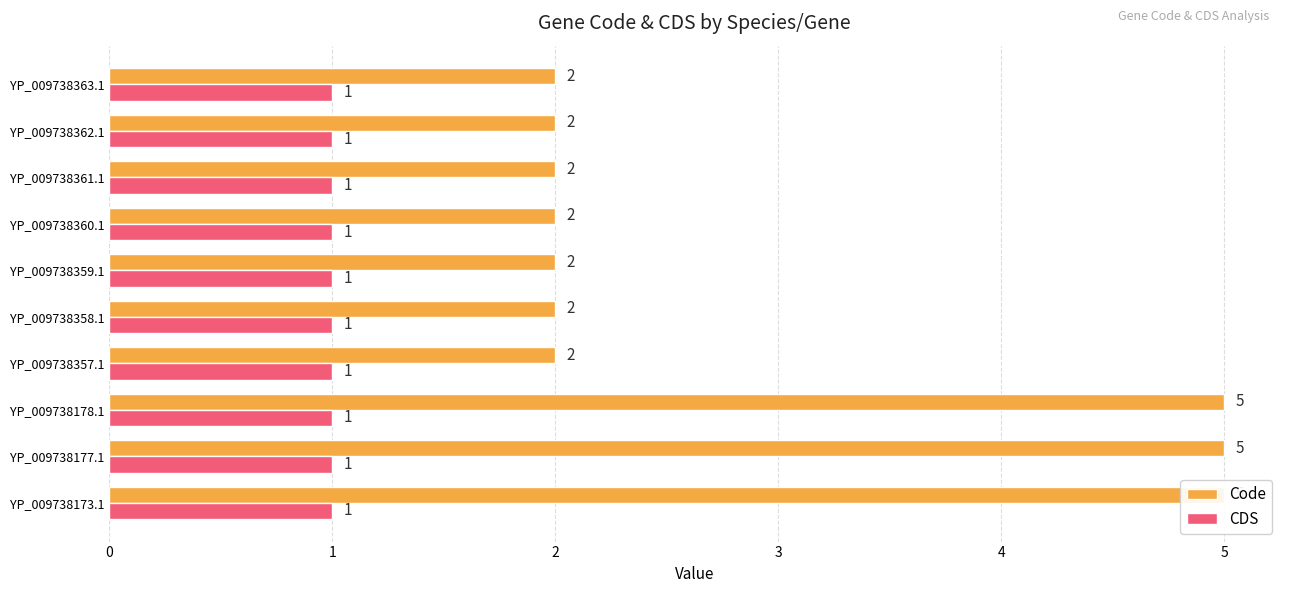

Reading right to left, list all the values displayed in this chart.

Code: 2.0	2.0	2.0	2.0	2.0	2.0	2.0	5.0	5.0	5.0
CDS: 0.3	0.3	0.3	0.3	0.3	0.3	0.3	0.3	0.3	0.3